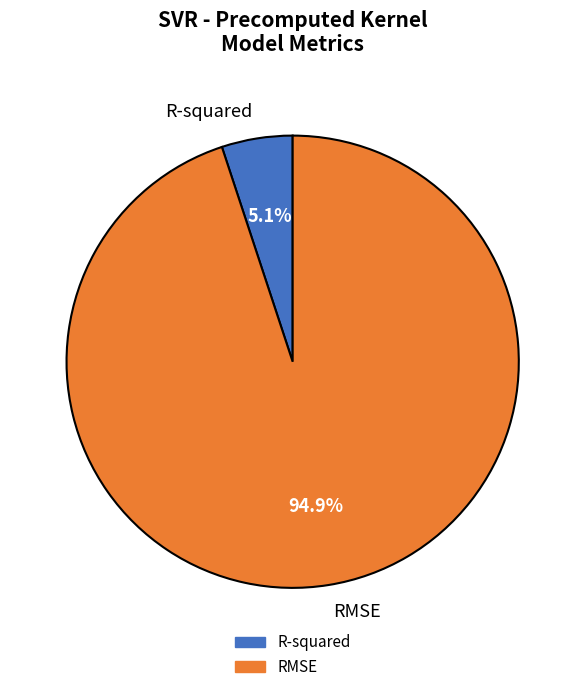

How many slices are in this pie chart?

2